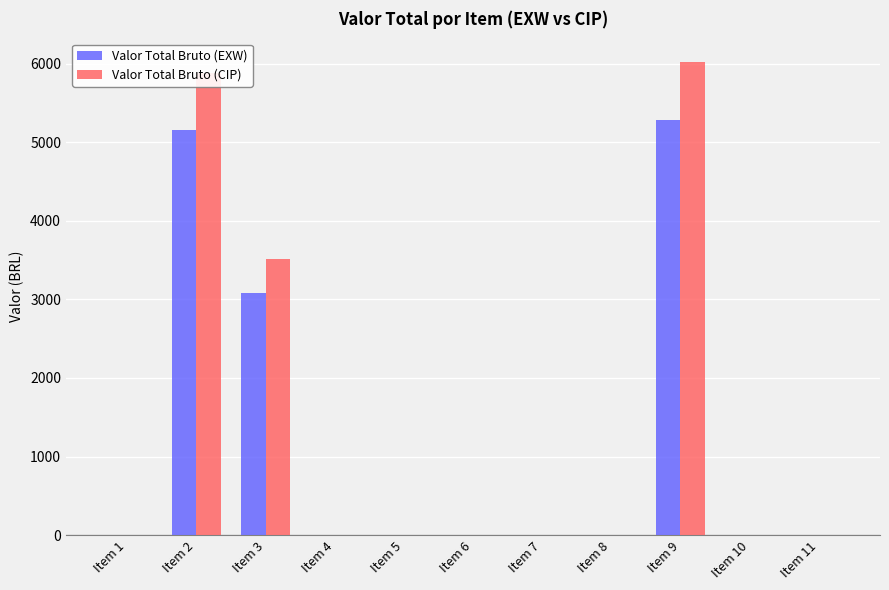

At which category is the sum across all series the highest?

Item 9